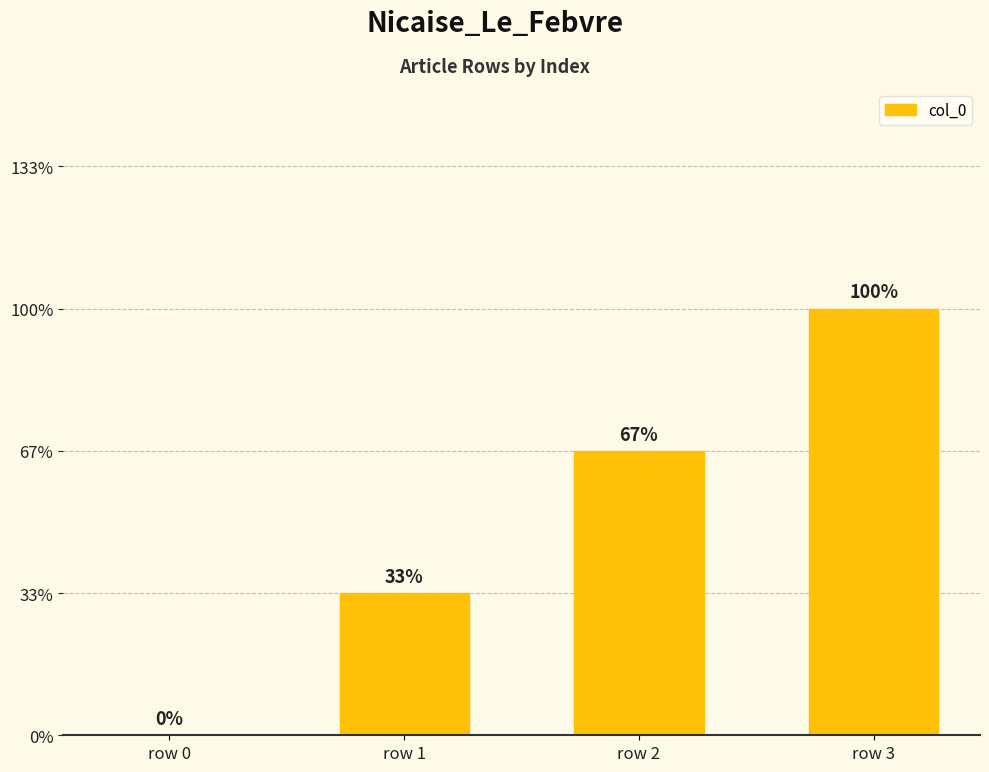

The chart shows a value of 3 at row 3. True or false?

True